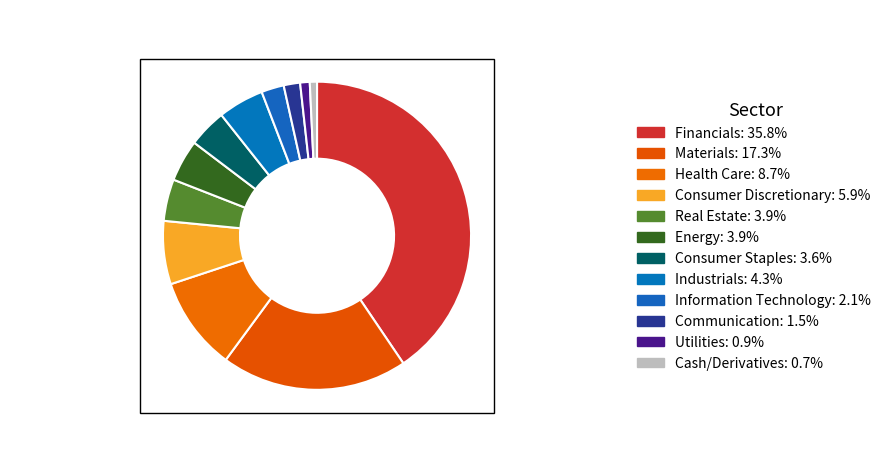

Does any single category account for the majority?

No